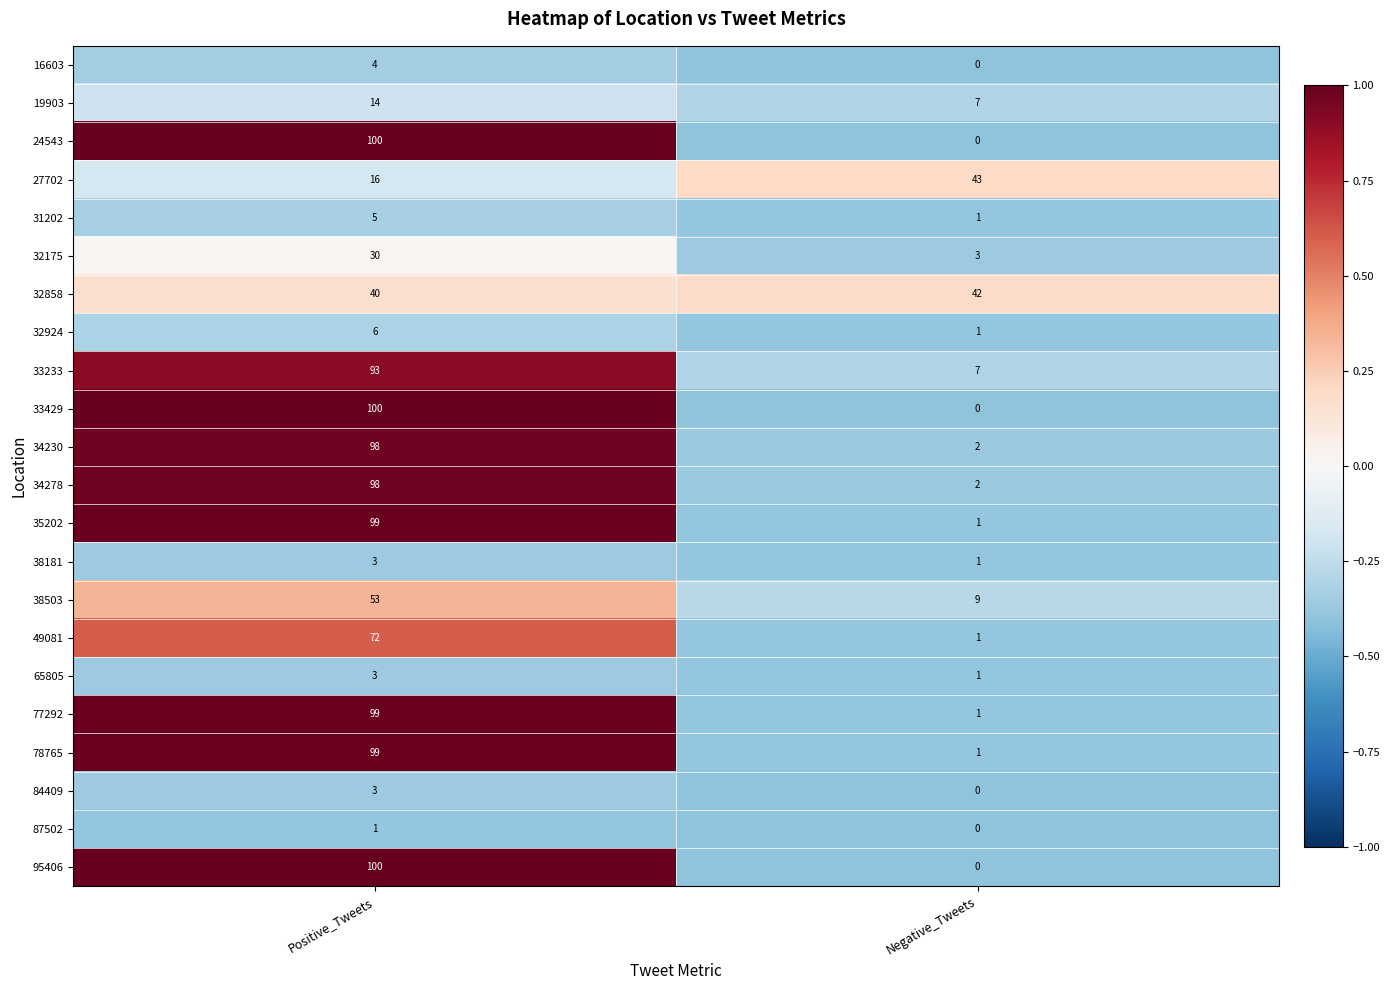

What is the difference between the highest and lowest values at Negative_Tweets?

43